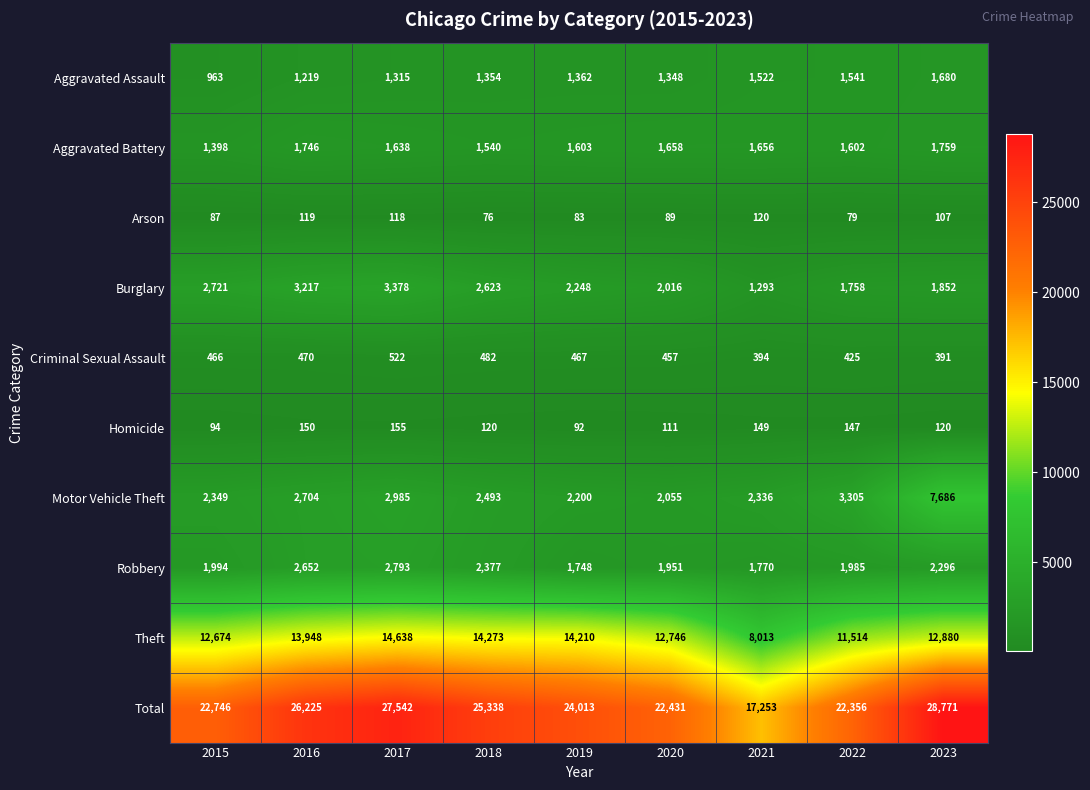

What is the difference between the maximum and second lowest values in the Total series?

6415